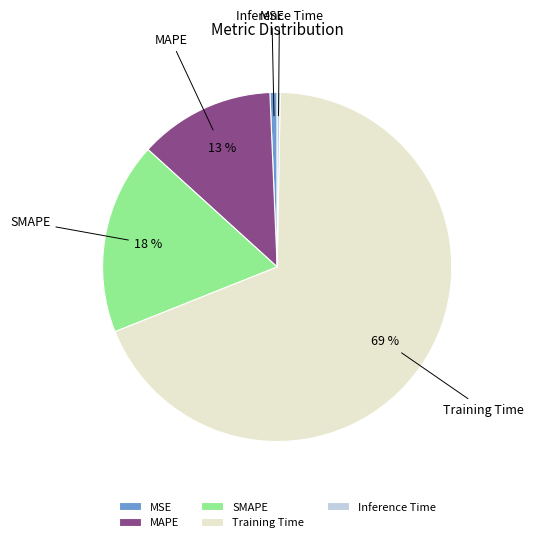

Which category has the biggest portion of the pie?

Training Time